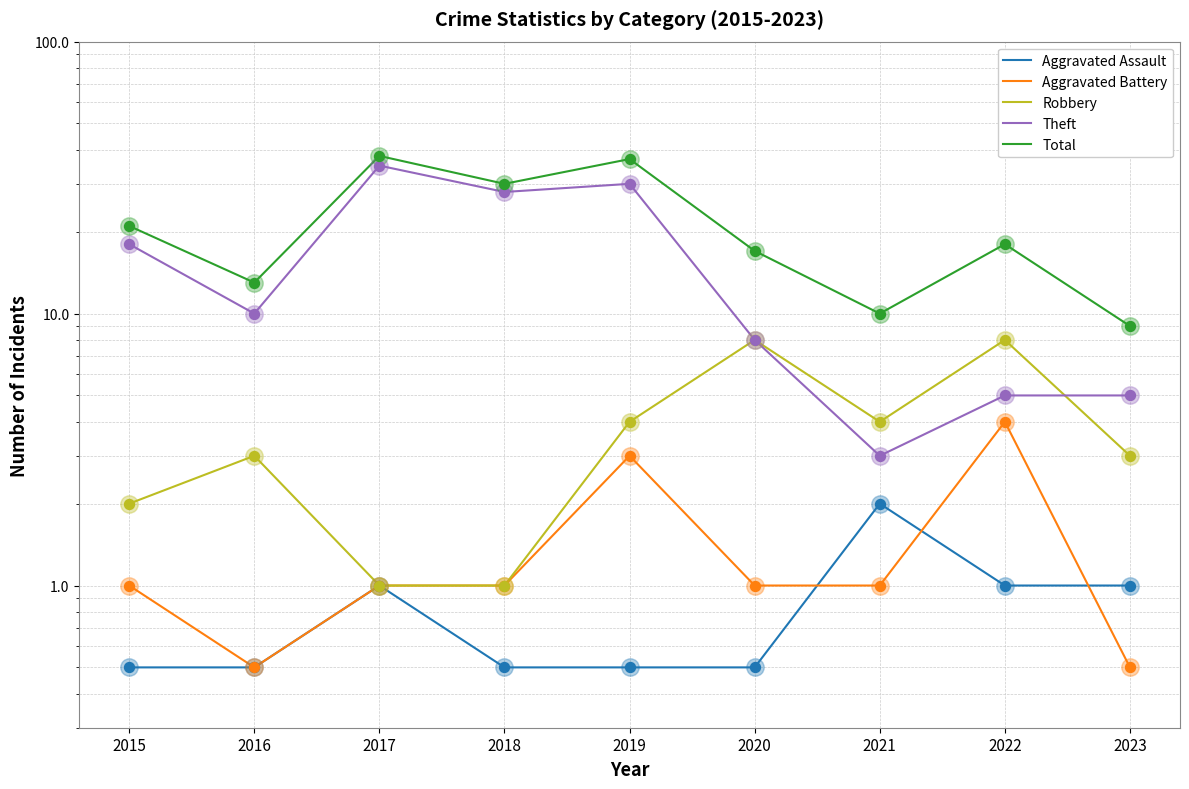

At how many categories does at least one series exceed 33?

2